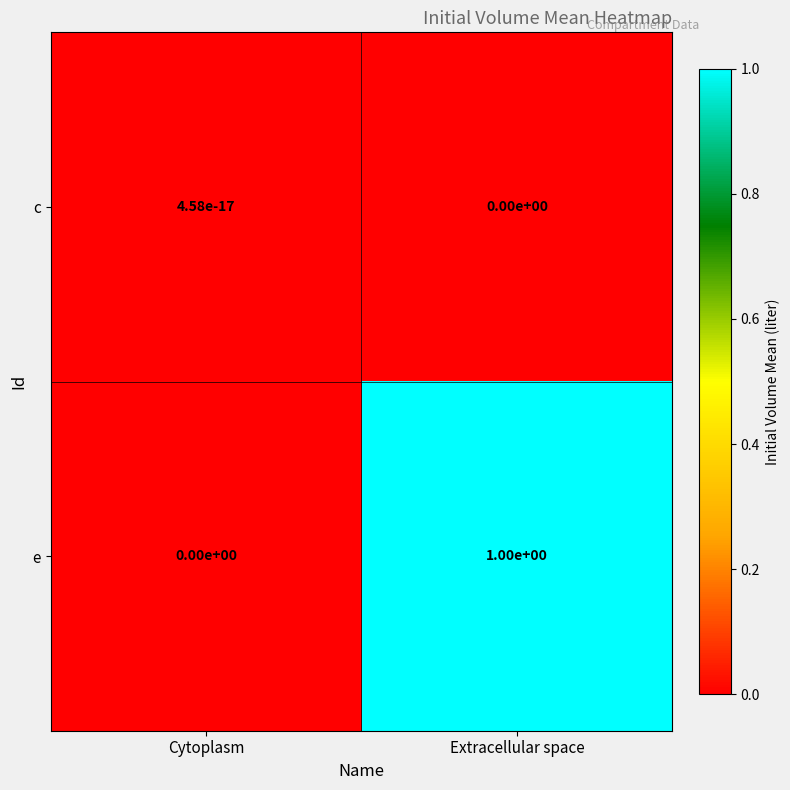

Rank the series by their average value, from lowest to highest.

c, e